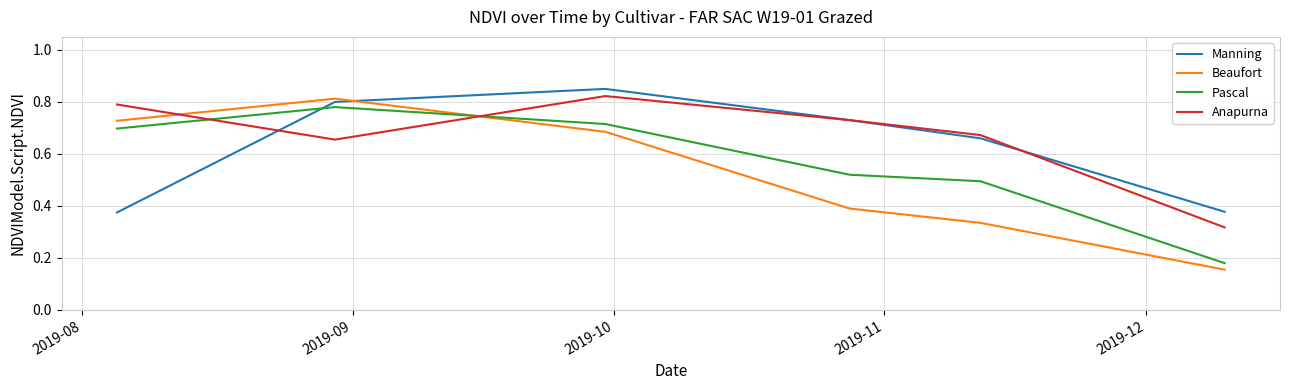

Does the chart display data point markers on the line(s)?

No